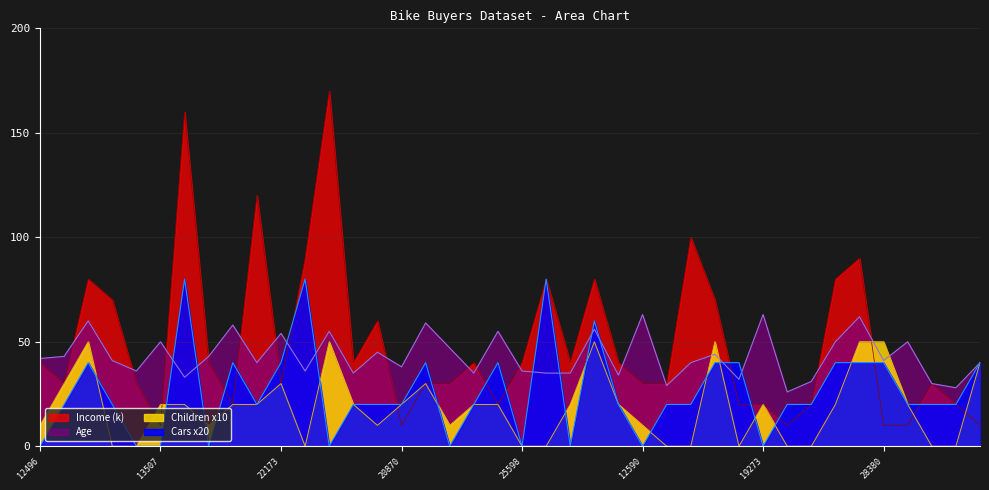

Which series has the largest total across all categories?

Income (k)